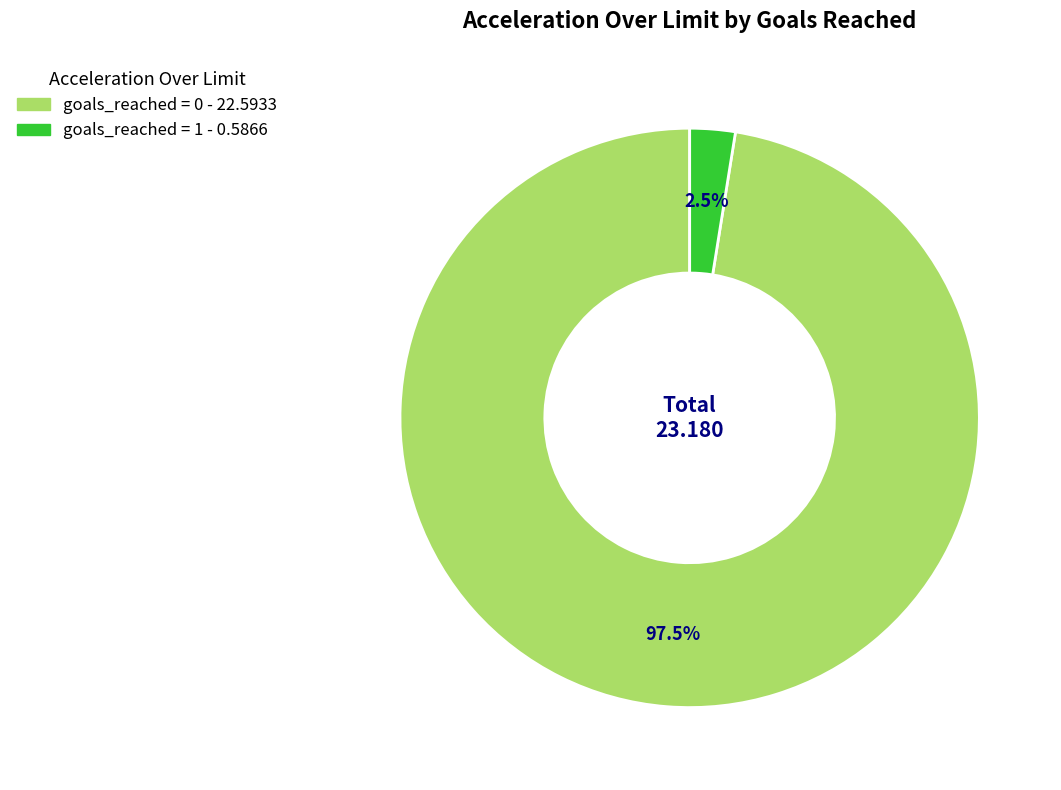

Does any single category account for the majority?

Yes